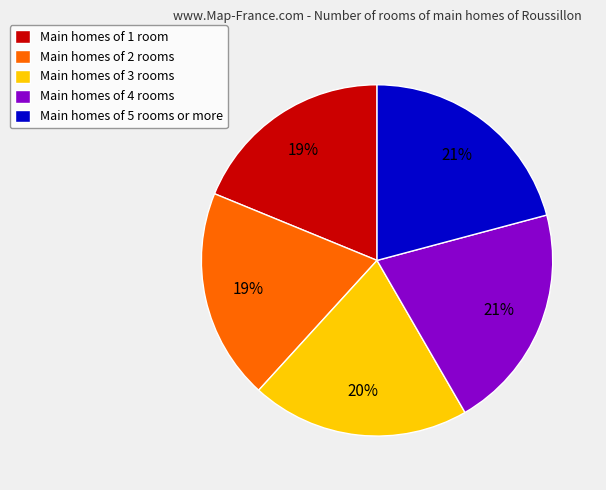

To the nearest percent, what portion does Main homes of 1 room represent?

19%